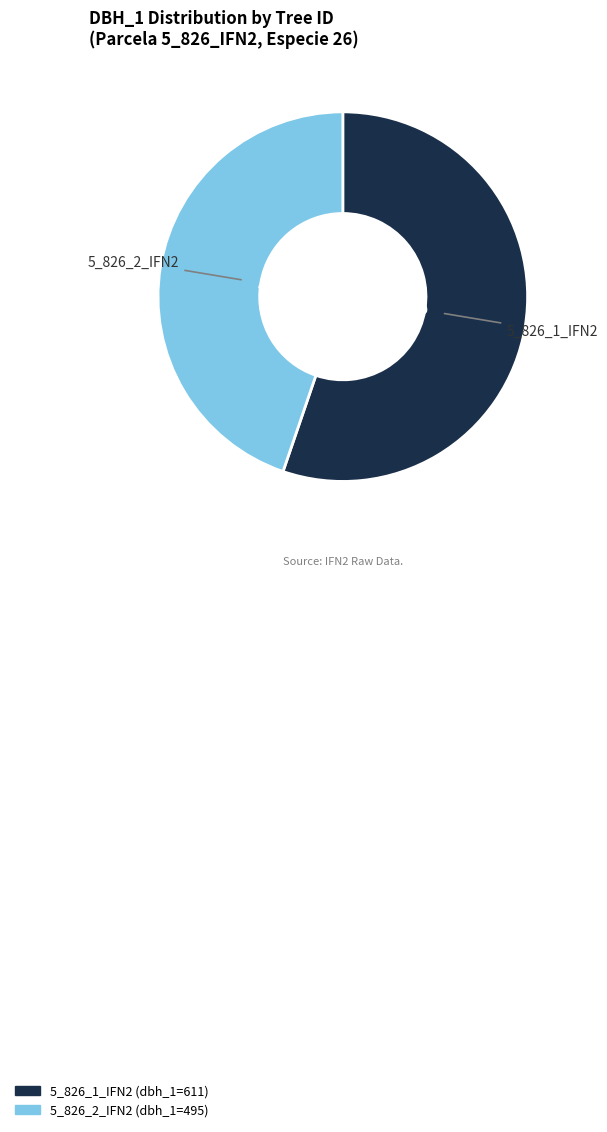

Between 5_826_2_IFN2 and 5_826_1_IFN2, which is larger?

5_826_1_IFN2